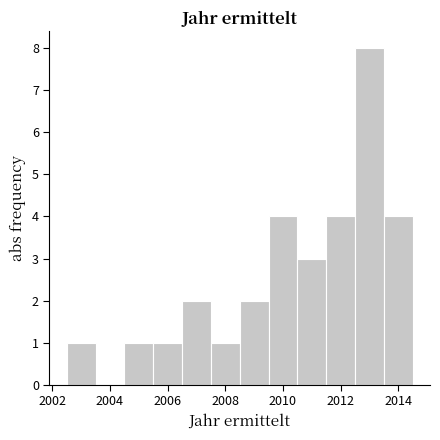

What is the height of the bar covering 2002.5 to 2003.5 on the x-axis? Neither the bar edges nor the heights are printed on the chart, so give them approximately, as read against the axes.

1